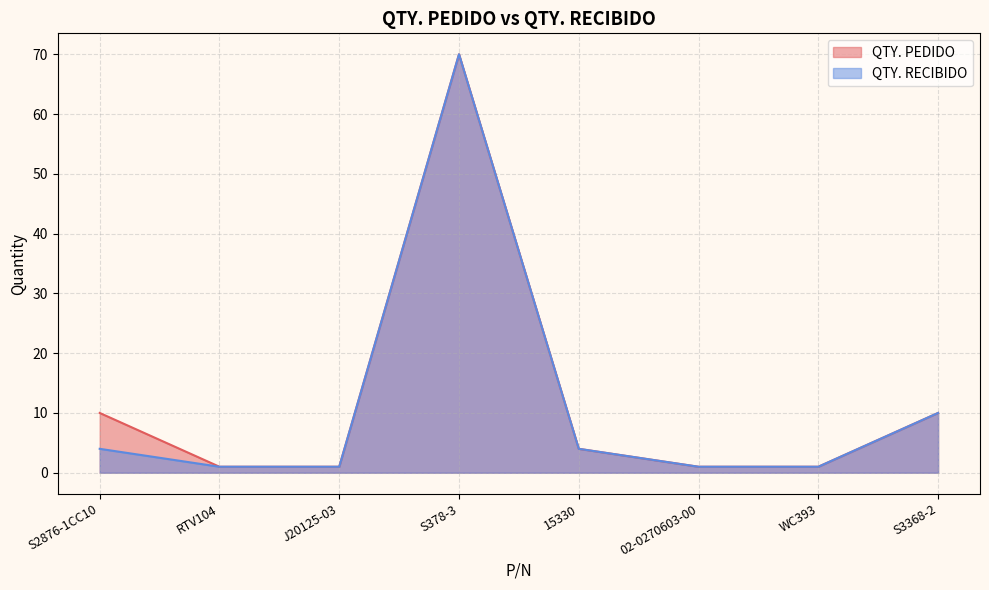

At how many categories does at least one series exceed 4?

3